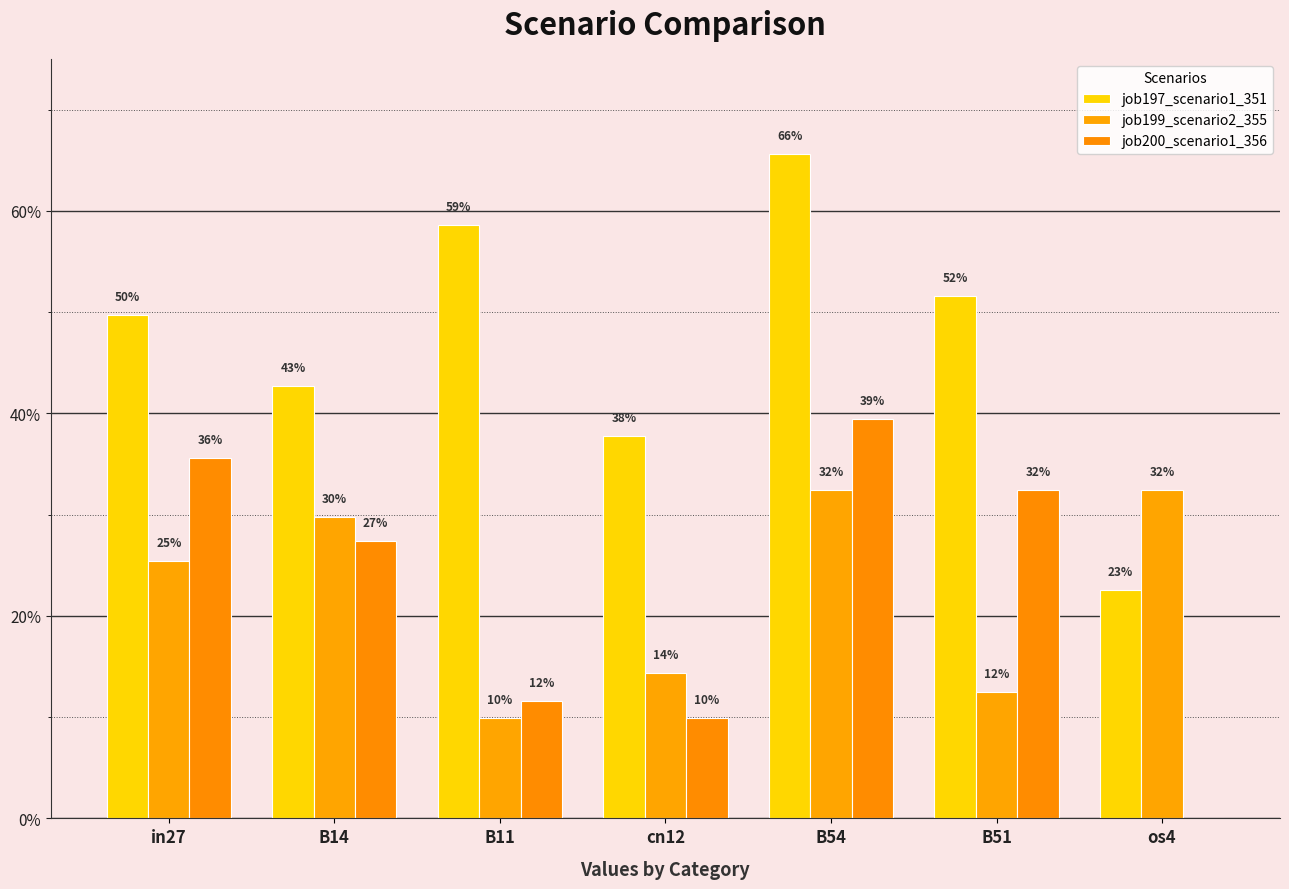

Does the chart contain stacked bars?

No